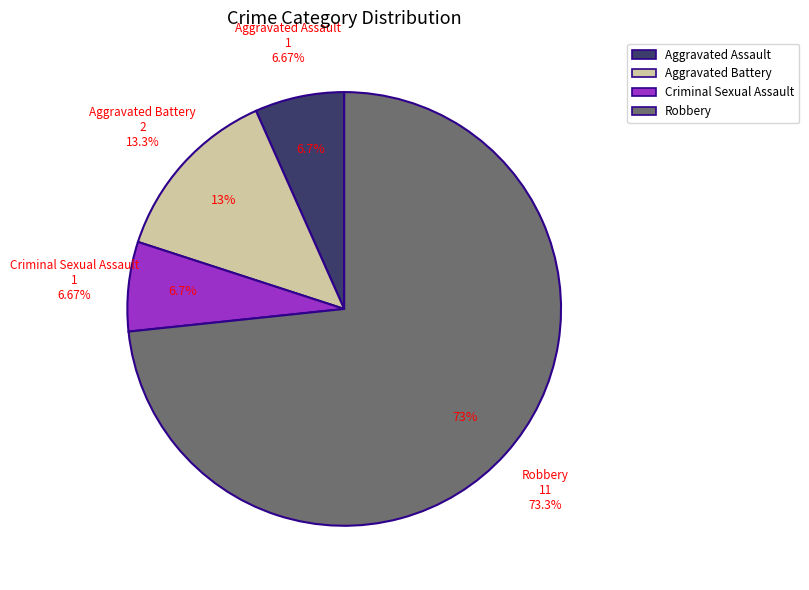

To the nearest percent, what percentage of the pie is Criminal Sexual Assault?

7%